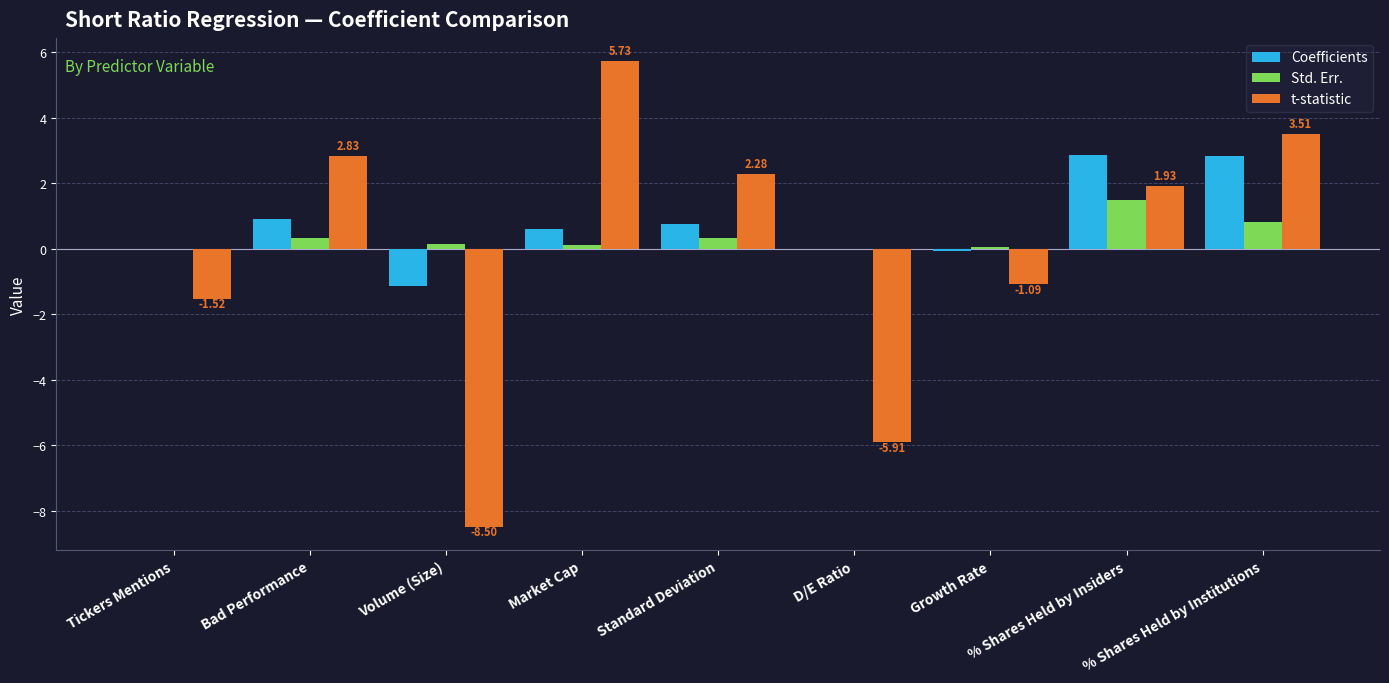

Which series has the widest spread of values?

t-statistic